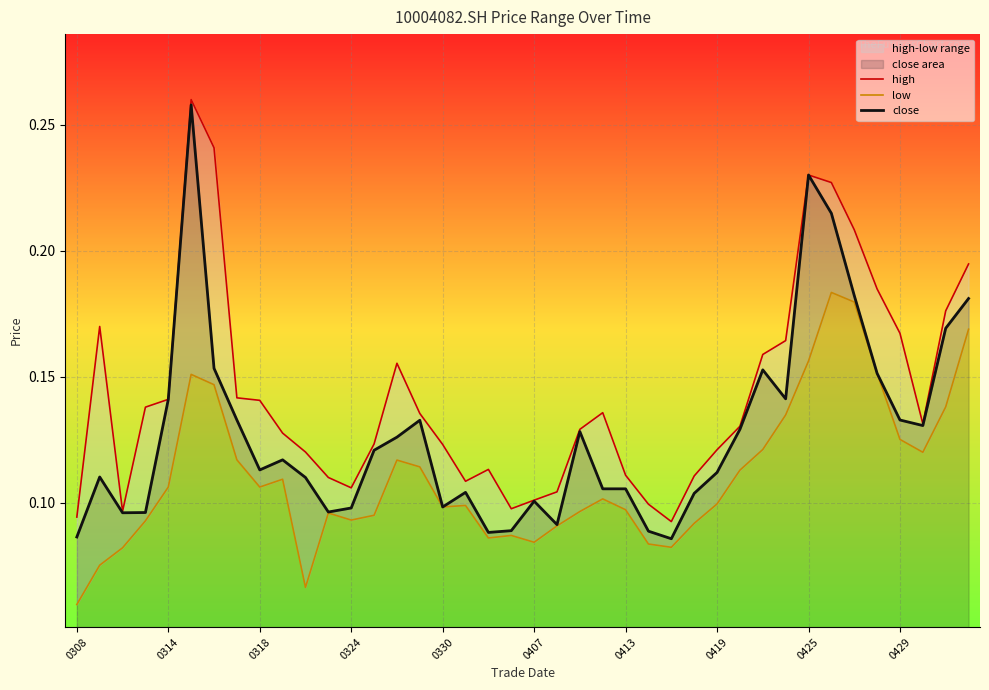

Does the chart display data point markers on the line(s)?

No